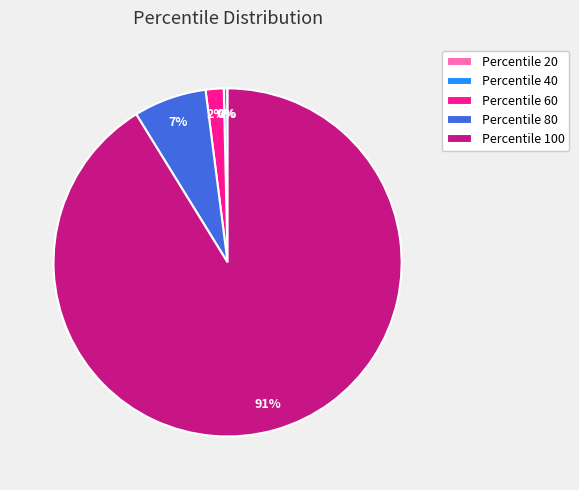

Is it true that Percentile 100 is 99% of the pie?

False